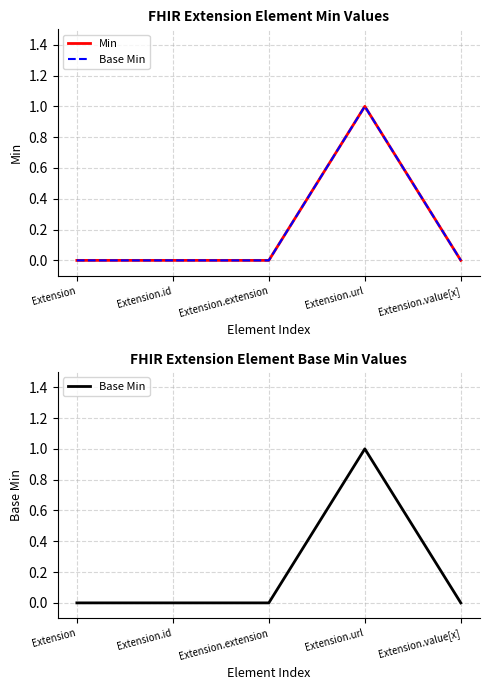

Where is the first local maximum for Base Min?

Extension.url